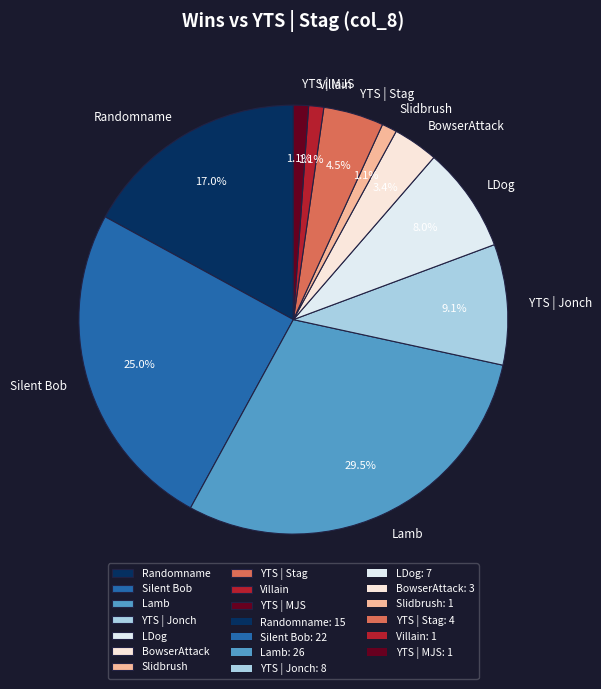

What percentage do LDog and YTS | Stag together represent?

12.5%